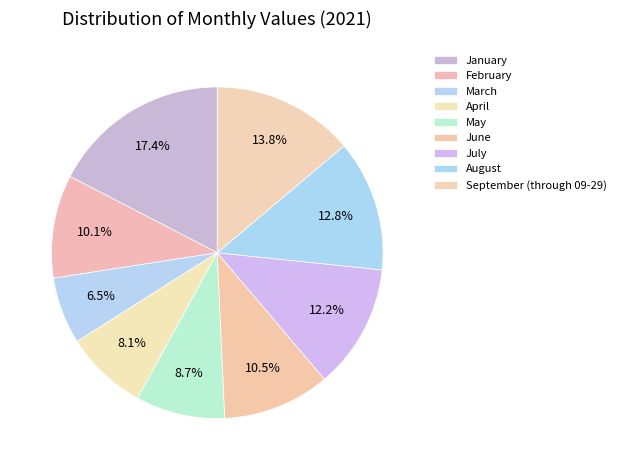

How many slices are in this pie chart?

9